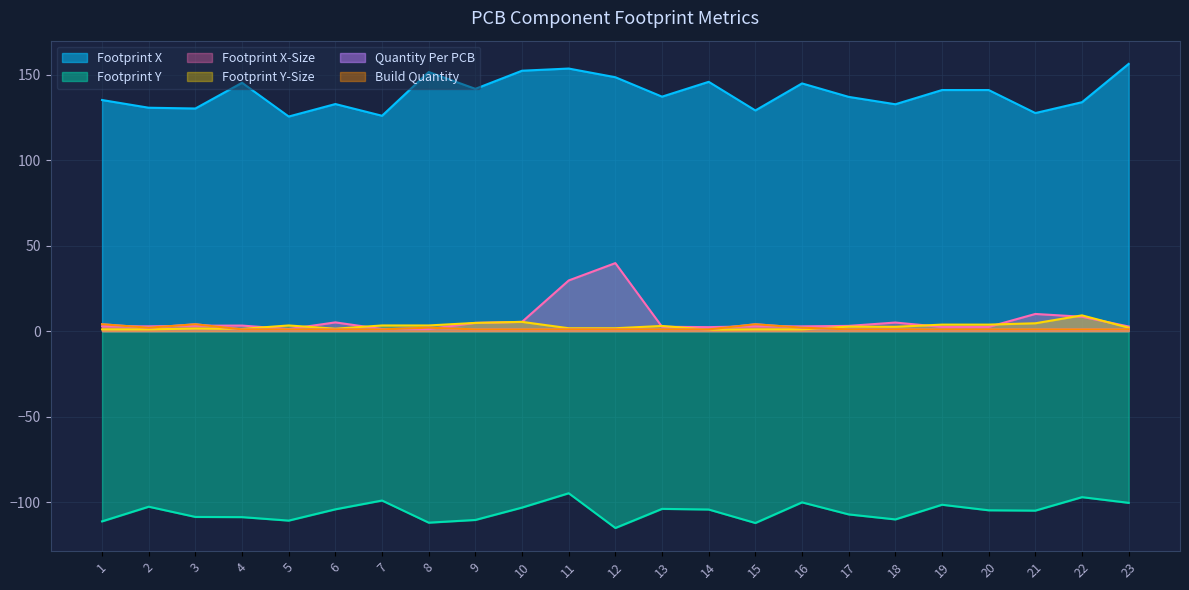

How many lines are shown in the chart?

6